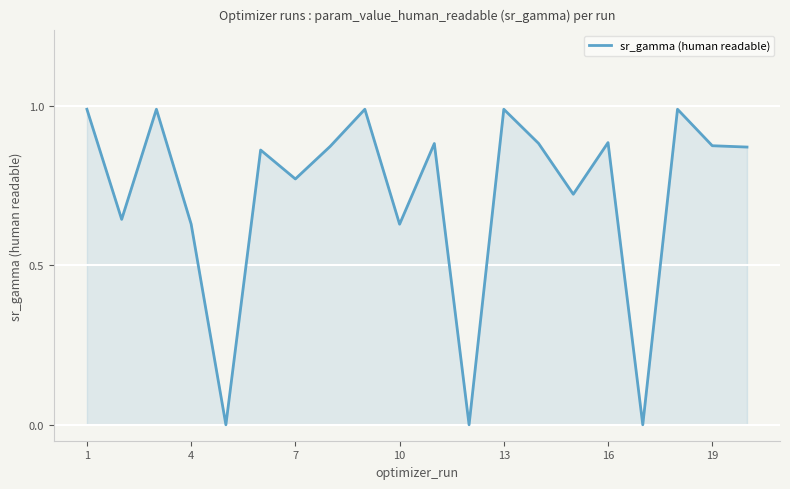

What is the difference between the maximum and minimum values?

1.0